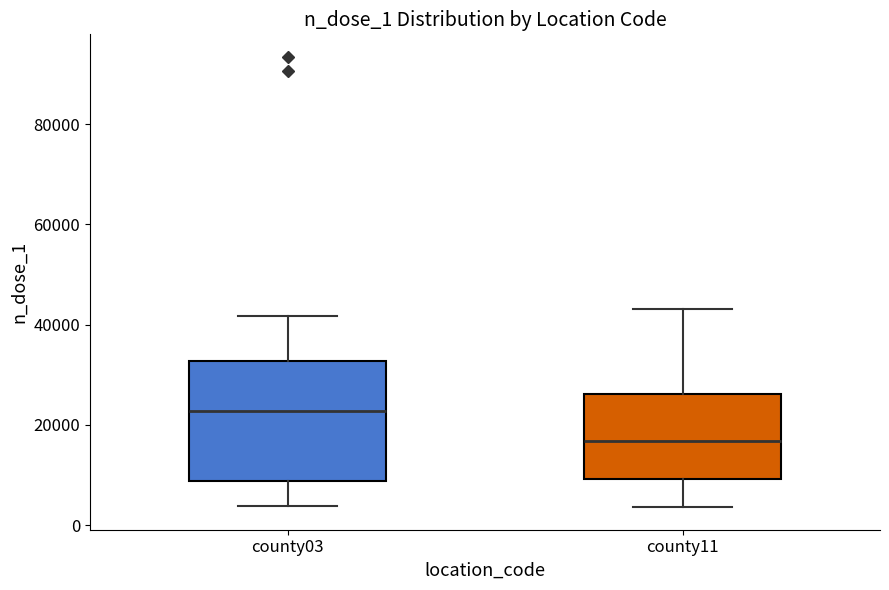

Which box is the tallest, from its lower edge to its upper edge?

county03